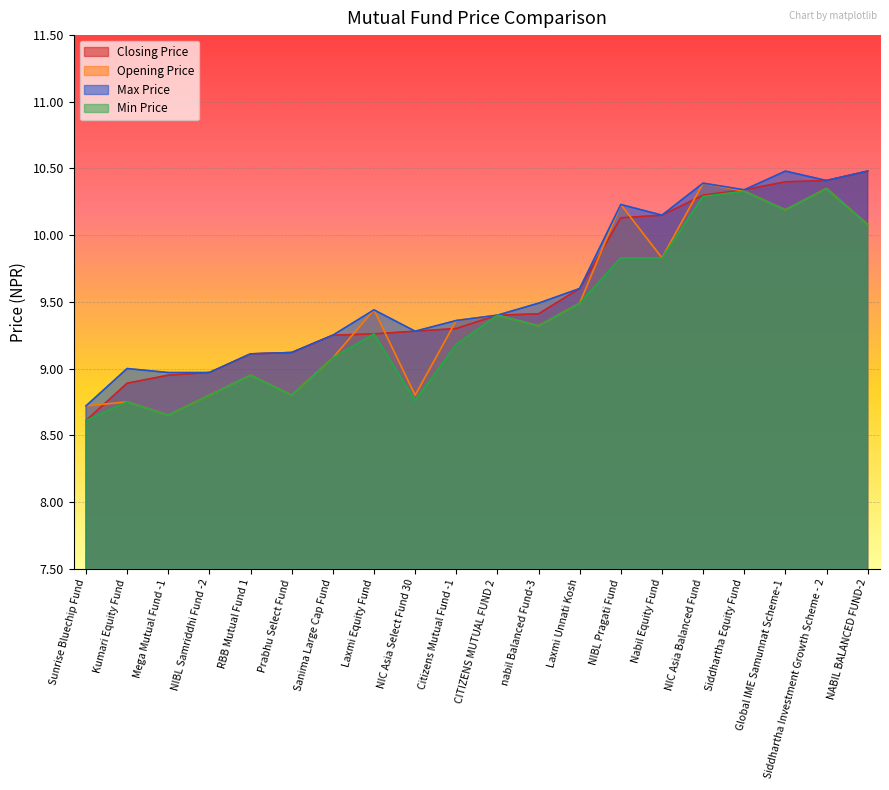

What is the average value of the Opening Price series?

9.4